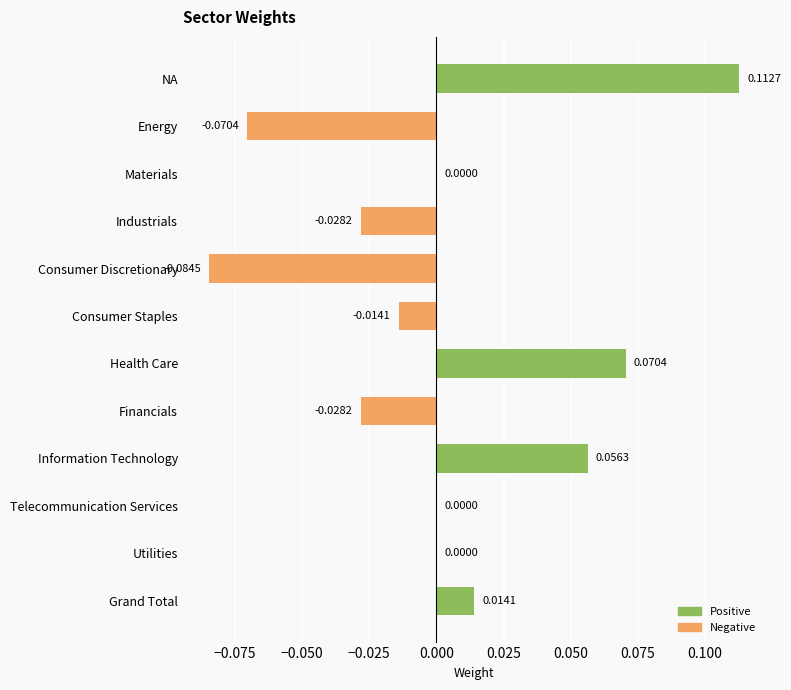

What is the change in value from Consumer Discretionary to Grand Total?

+0.1